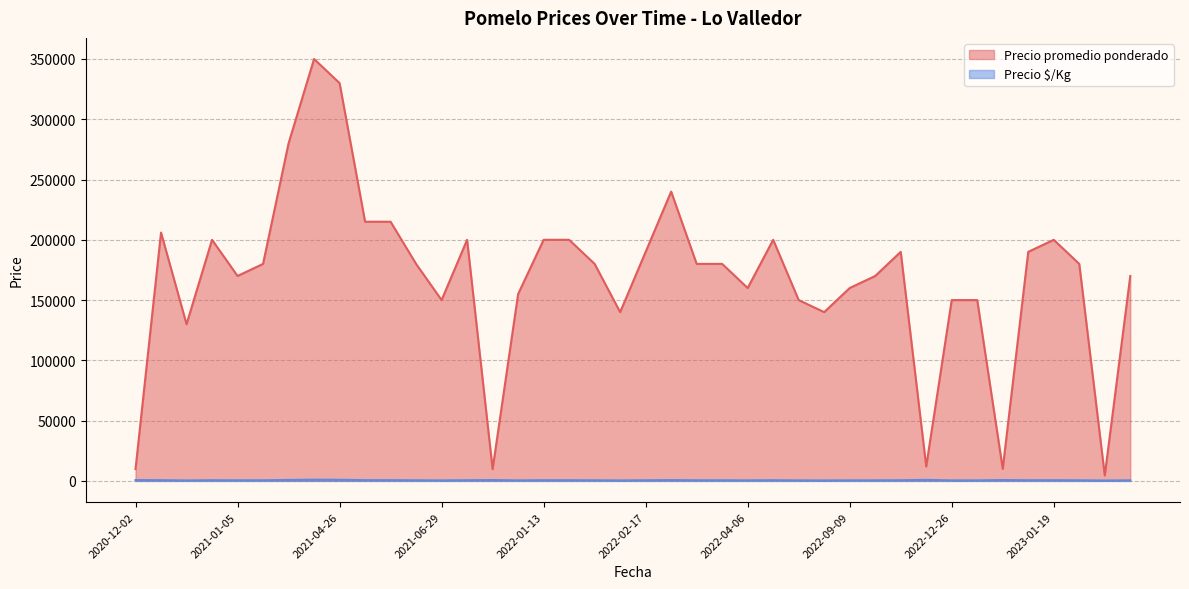

True or false: Precio $/Kg and Precio promedio ponderado cross at least once.

False